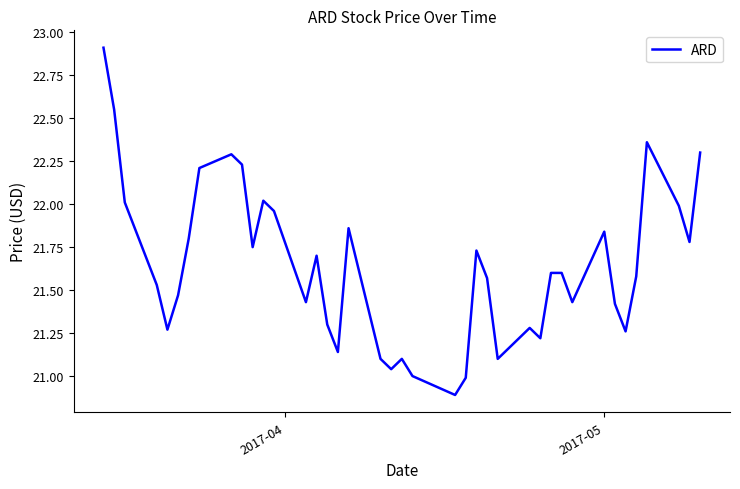

What is the smallest value displayed?

20.9